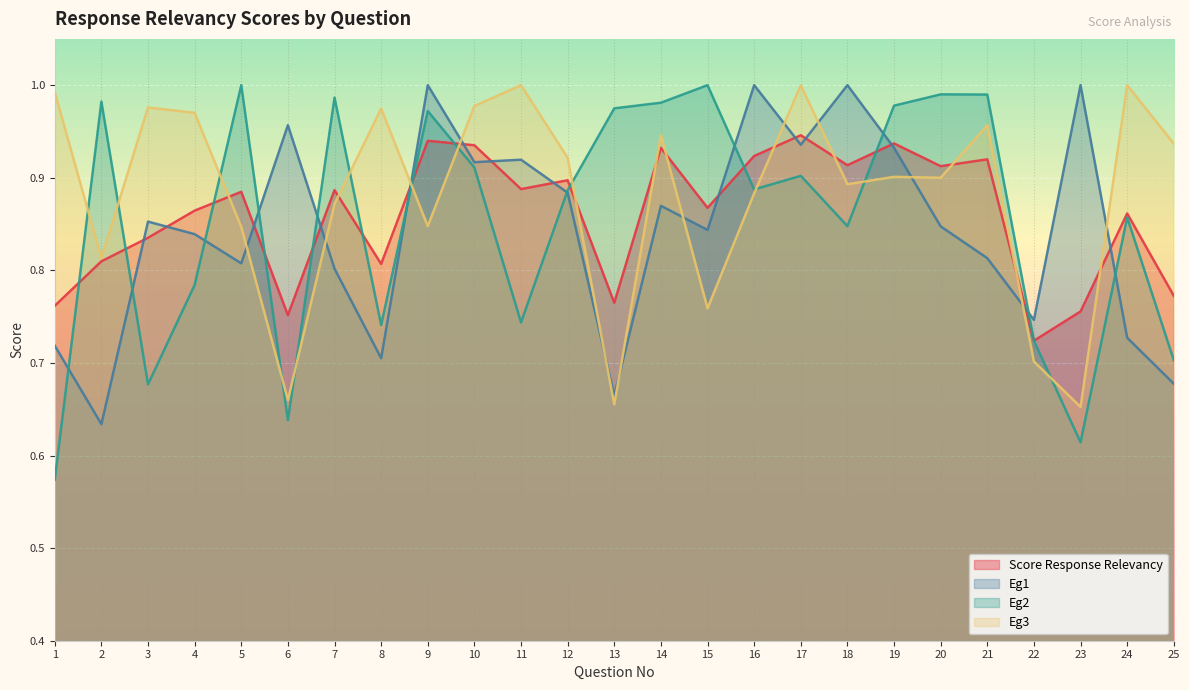

List the series in order of their overall mean, highest first.

Eg3, Score Response Relevancy, Eg2, Eg1